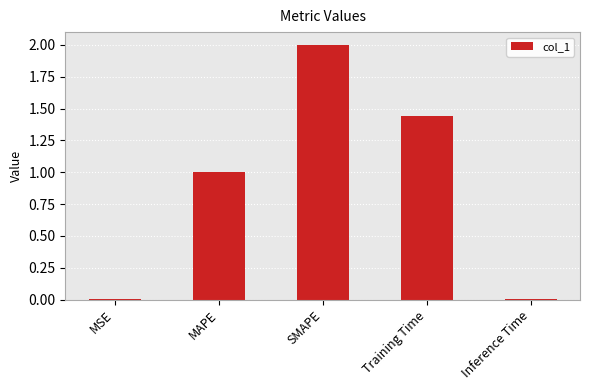

What is the sum of the values at MAPE and Training Time?

2.4